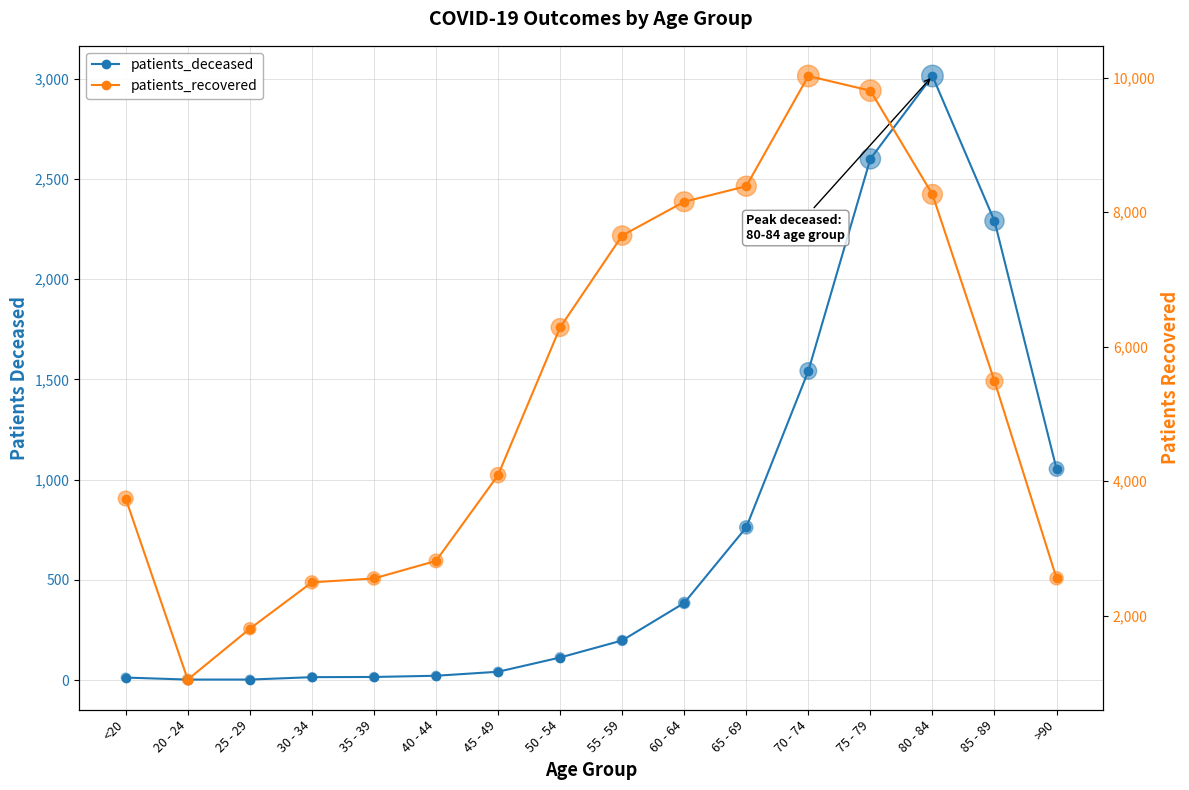

What are all the series names shown in the legend?

patients_deceased, patients_recovered